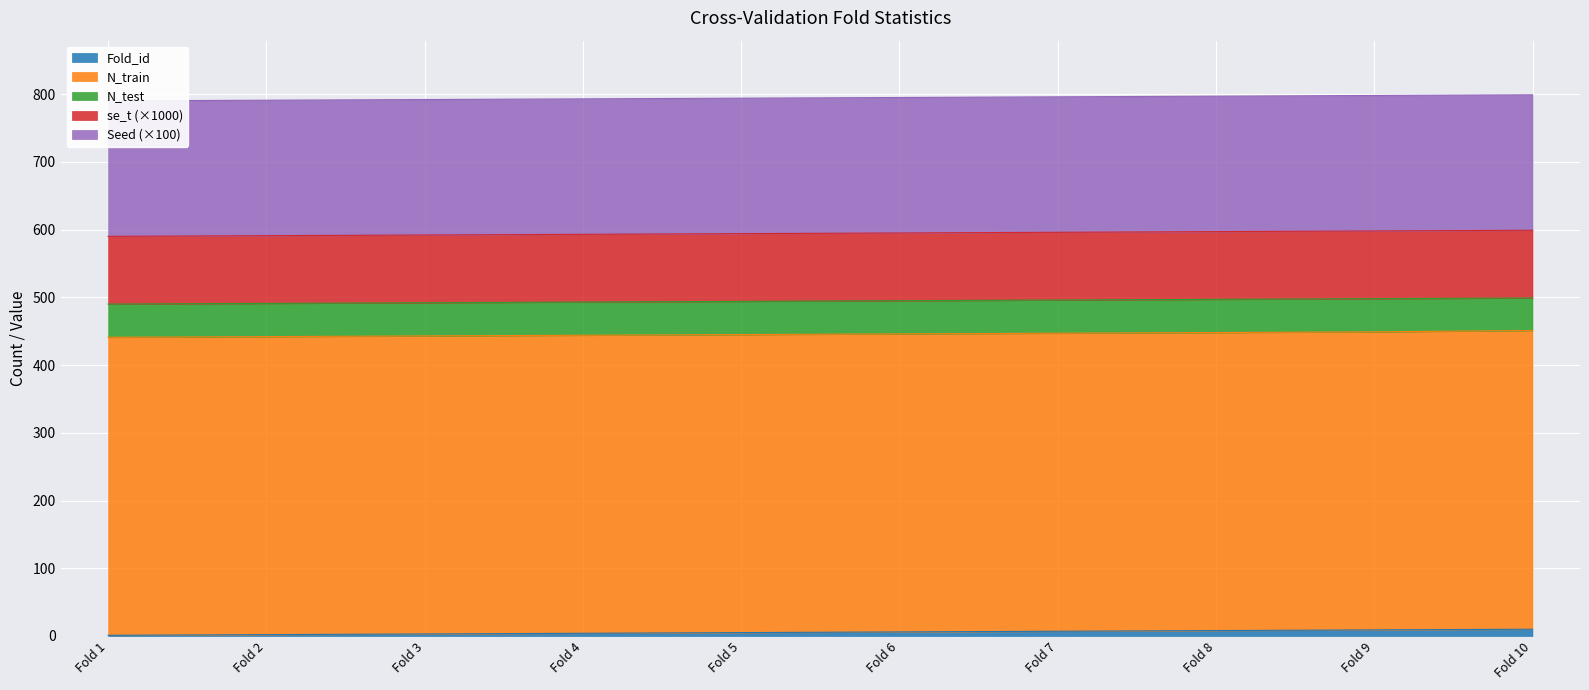

What are all the series names shown in the legend?

Fold_id, N_train, N_test, se_t, Seed